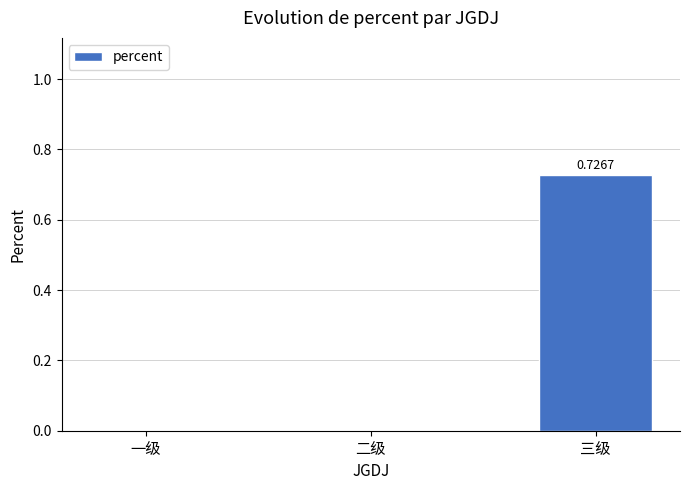

Does the chart contain stacked bars?

No